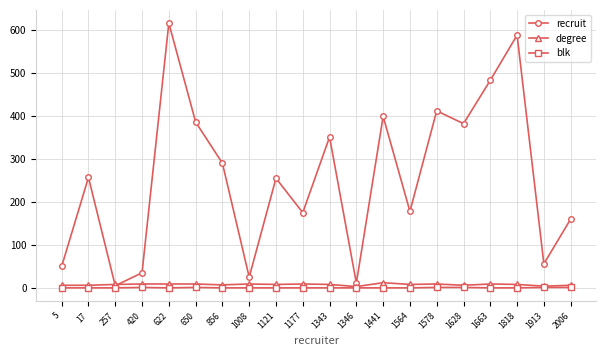

What is the value of the degree point at the 11th from the left?

8